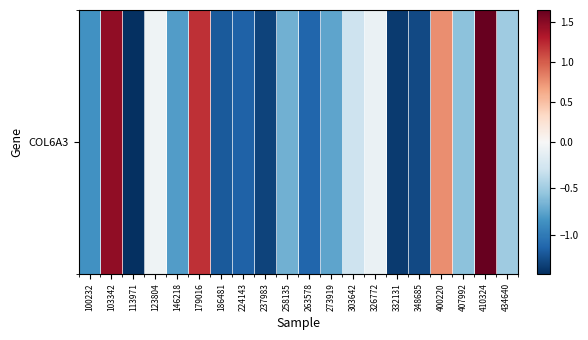

At which category does the chart reach its peak across all series?

410324